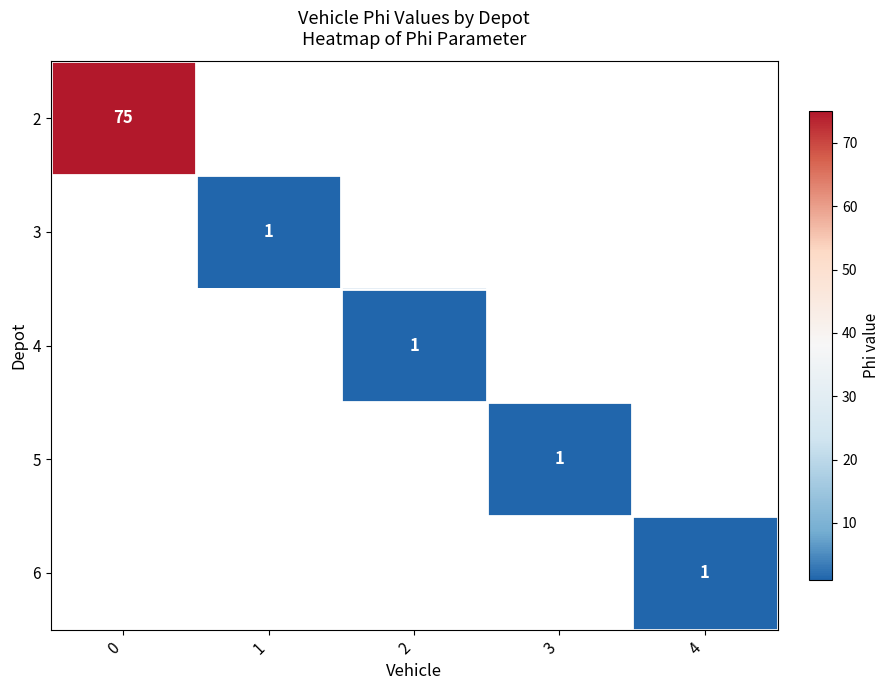

Is it true that 4 equals 1 at 2?

True